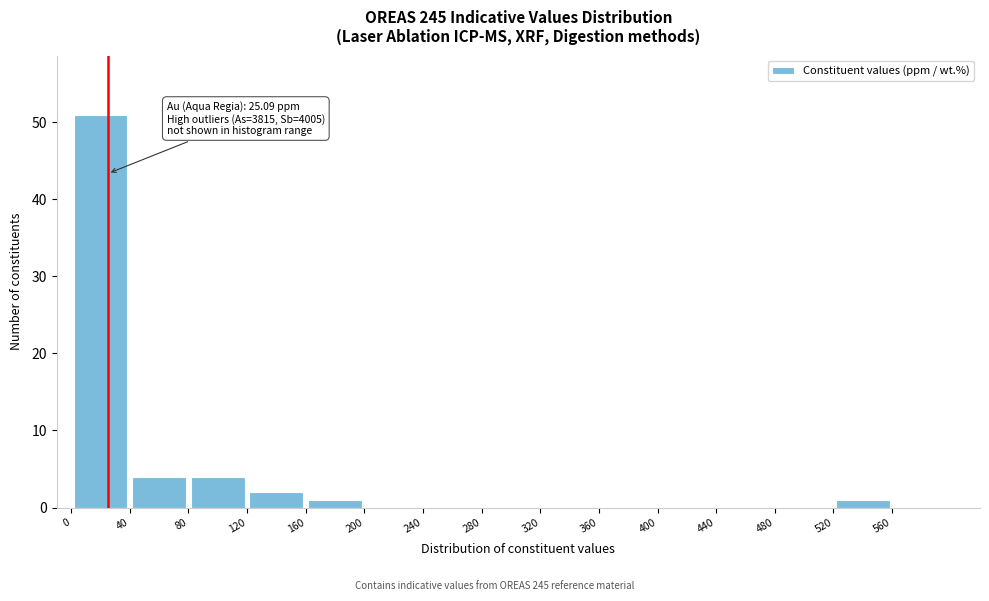

Which range on the x-axis has the tallest bar?

0 to 40